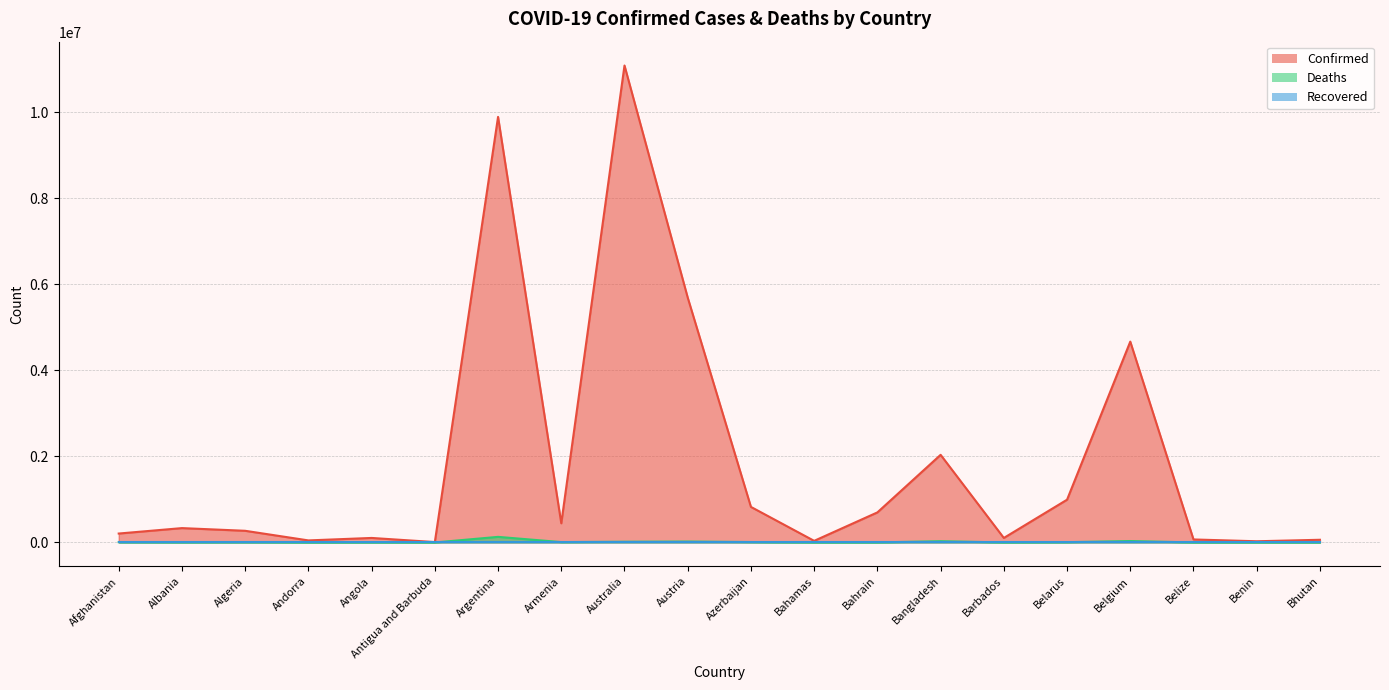

In Deaths, how many points are lower than both neighbors (excluding endpoints)?

6